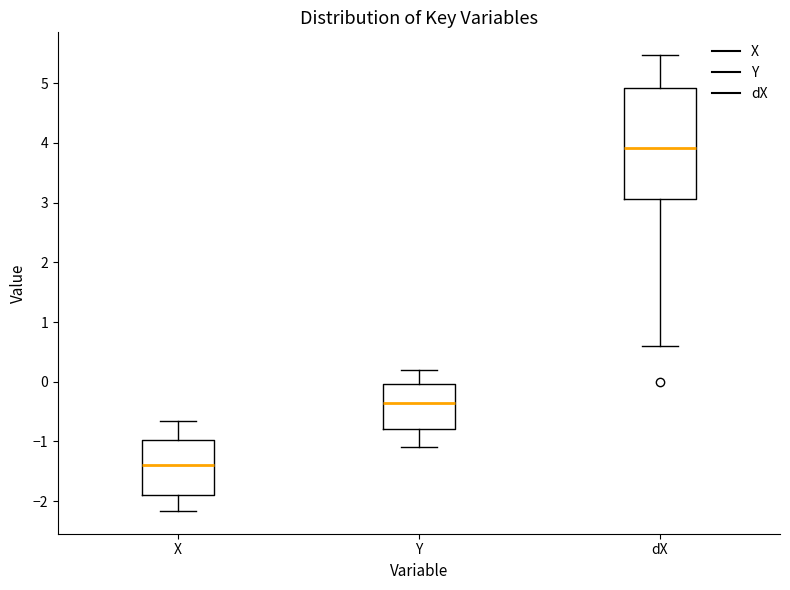

Reading left to right, transcribe this box plot: for each box, give where its median line is, the range the box spans, and where its two whiskers end, as read against the y-axis. The values are not printed on the chart, so give them approximately, as read against the axis.

X: median -1.4, box -1.9 to -1.0, whiskers -2.2 to -0.7
Y: median -0.4, box -0.8 to 0.0, whiskers -1.1 to 0.2
dX: median 3.9, box 3.1 to 4.9, whiskers 0.6 to 5.5